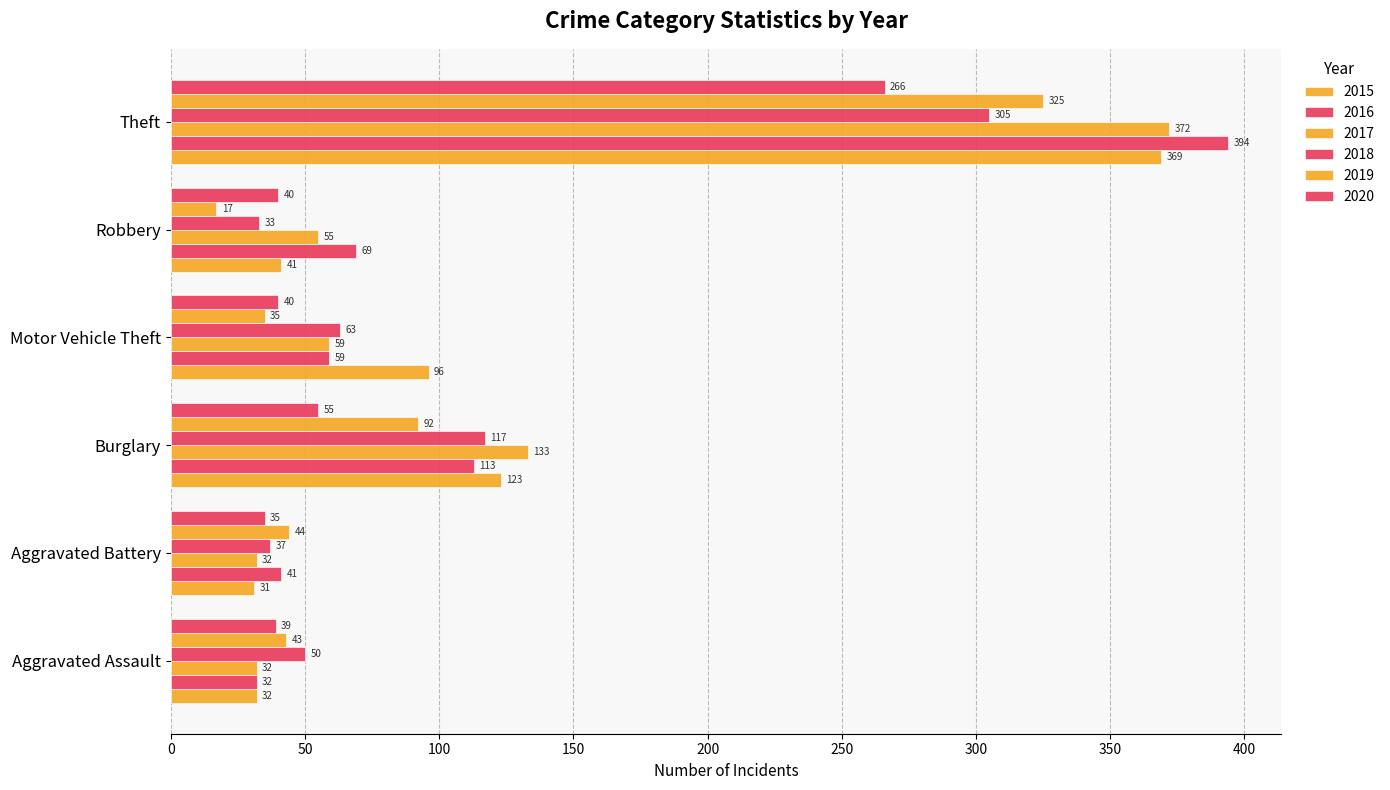

How many data points in 2018 are less than 63?

3